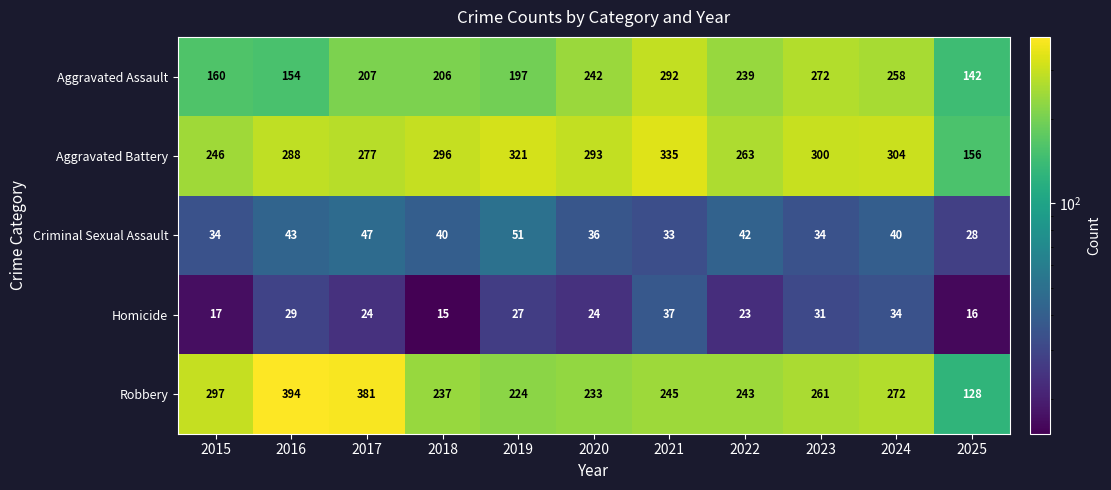

Is it true that Robbery equals 183 at 2024?

False